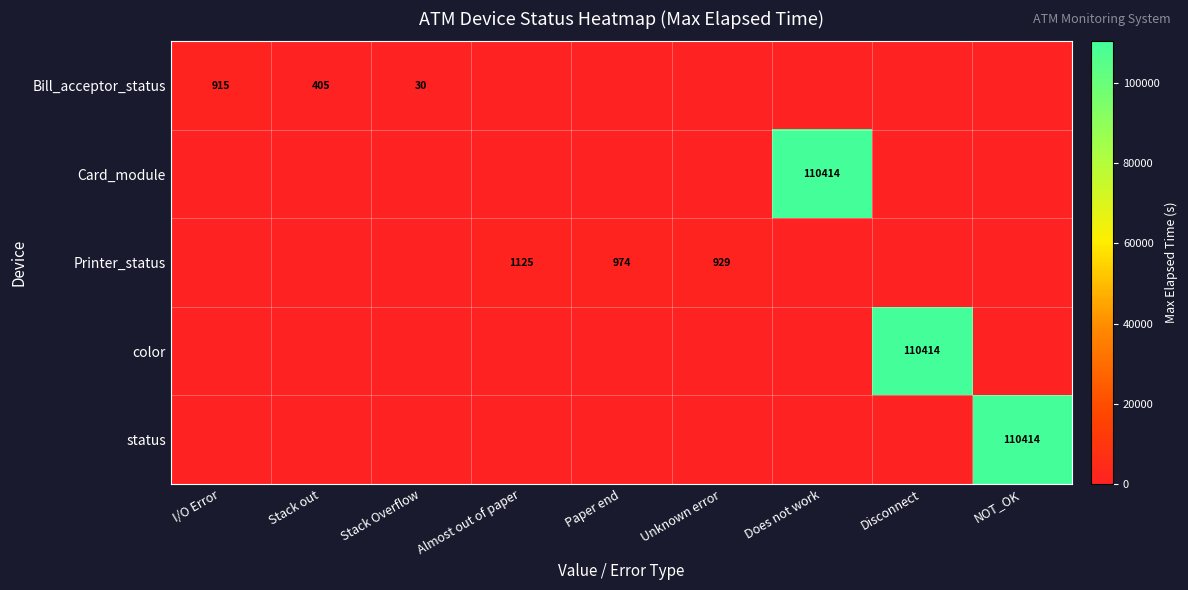

True or false: Bill_acceptor_status has a value of 915 at I/O Error.

True